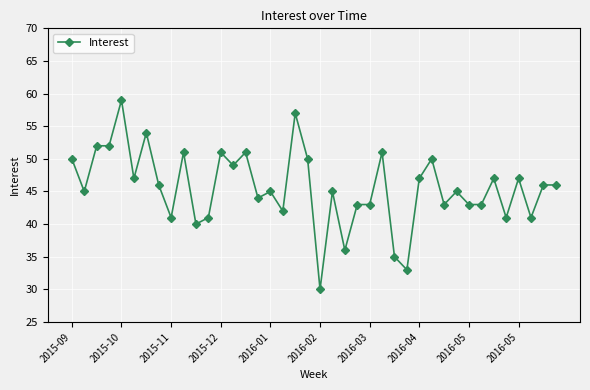

How many series are shown in this chart?

1